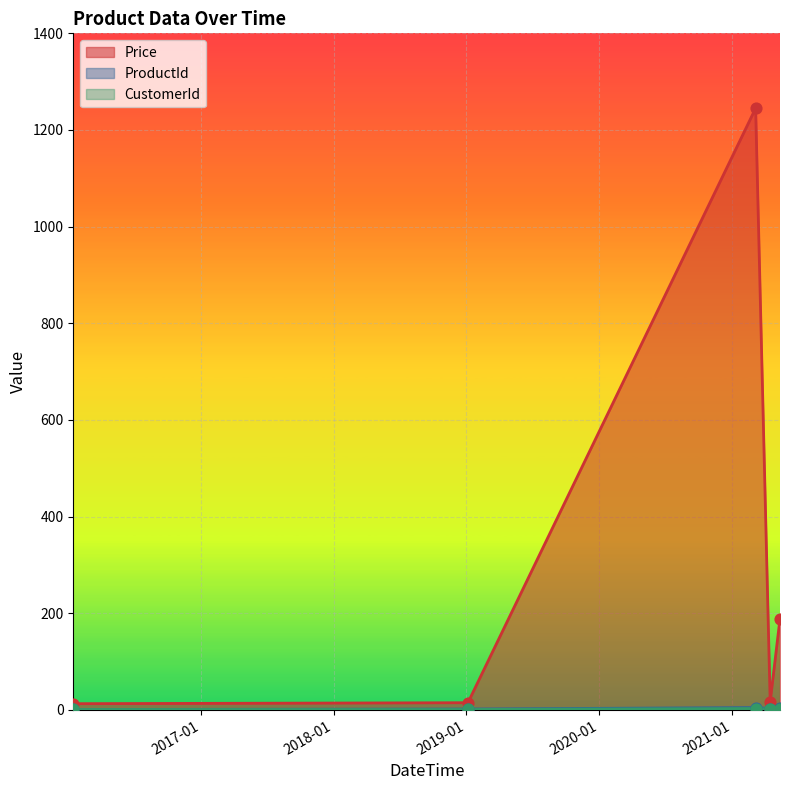

Which series contains the lowest Y value?

ProductId